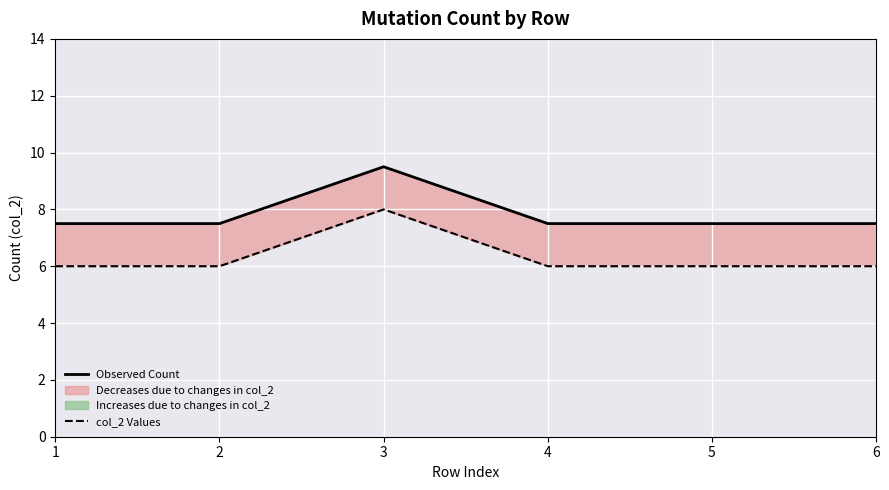

Reading left to right, list all the values displayed in this chart.

Observed Count: 7.5	7.5	9.5	7.5	7.5	7.5
col_2 Values: 6.0	6.0	8.0	6.0	6.0	6.0